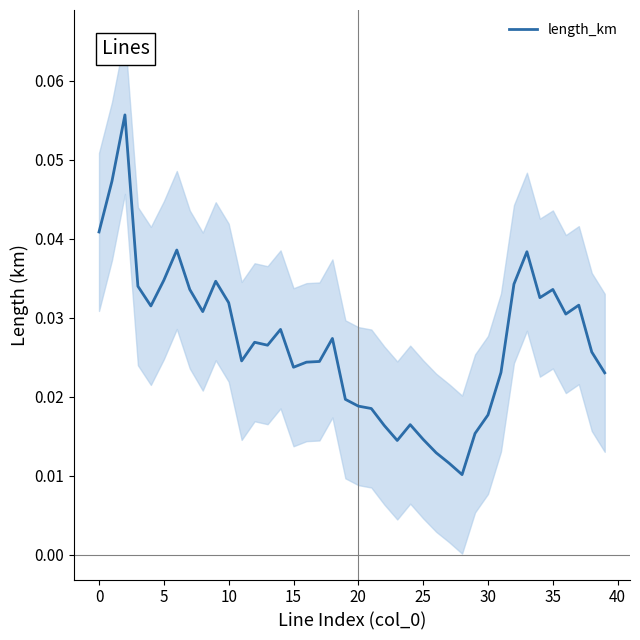

The chart shows a value of 0.0 at 25. True or false?

True